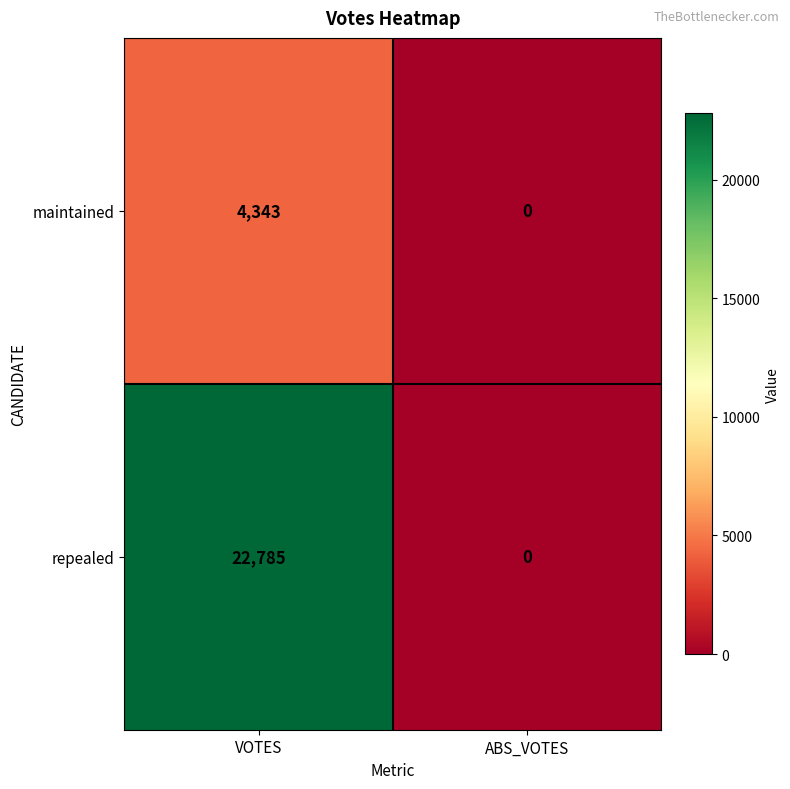

At which category is the sum across all series the highest?

VOTES